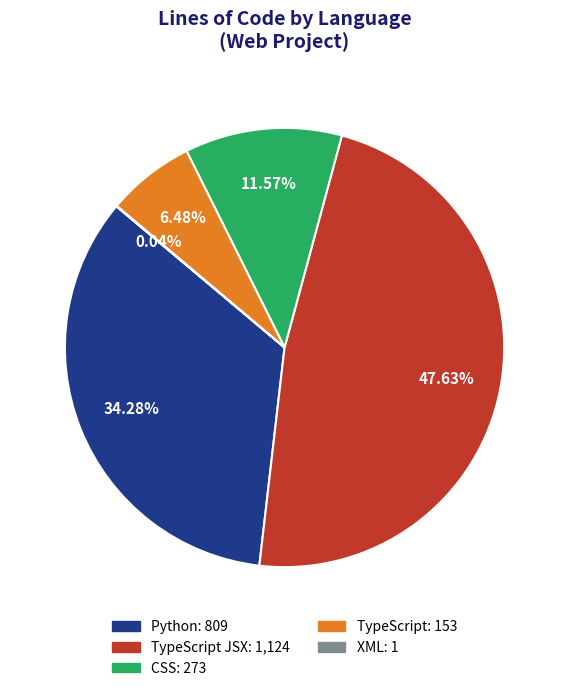

Is there a majority slice in this chart?

No